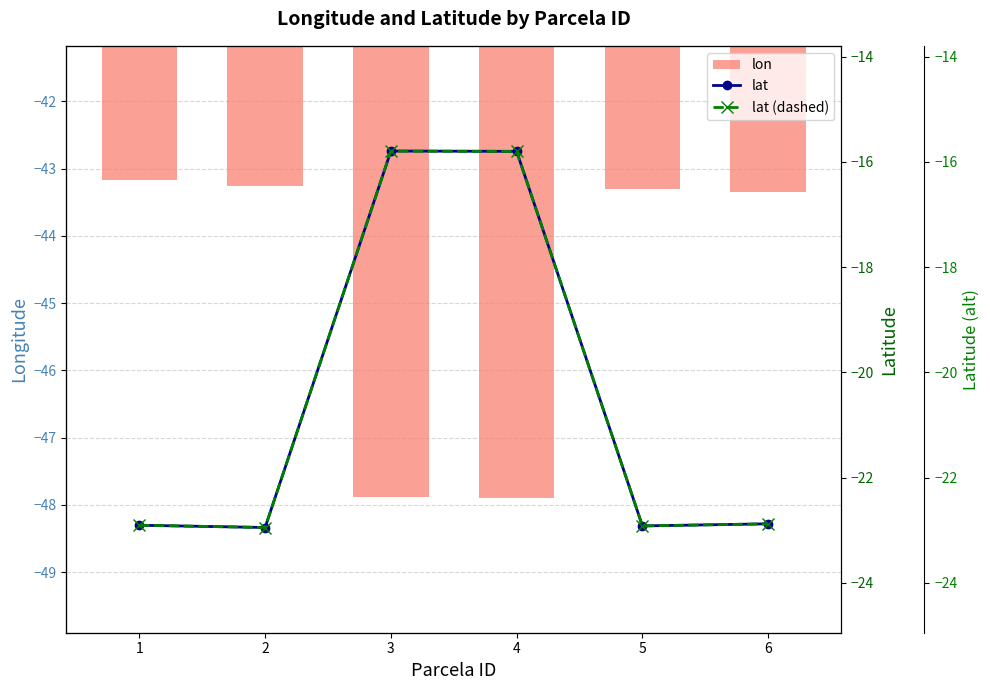

What is the minimum value for lat (dashed)?

-22.9